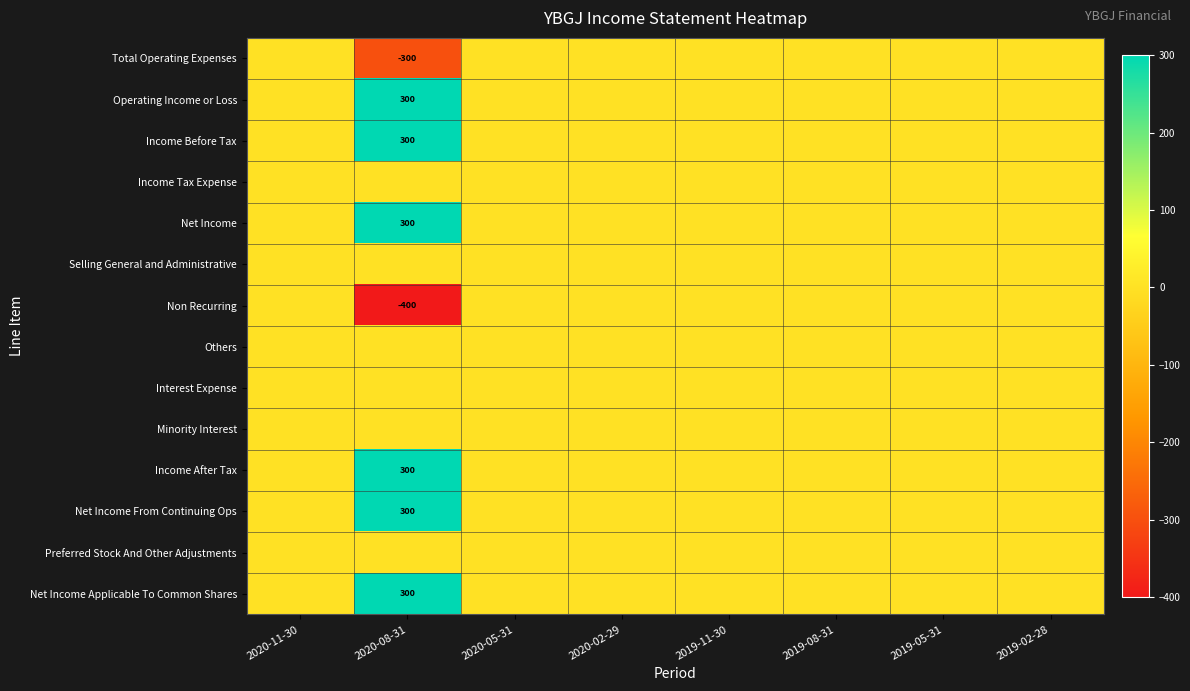

At 2019-08-31, list the series in order from smallest to largest.

Total Operating Expenses, Operating Income or Loss, Income Before Tax, Income Tax Expense, Net Income, Selling General and Administrative, Non Recurring, Others, Interest Expense, Minority Interest, Income After Tax, Net Income From Continuing Ops, Preferred Stock And Other Adjustments, Net Income Applicable To Common Shares